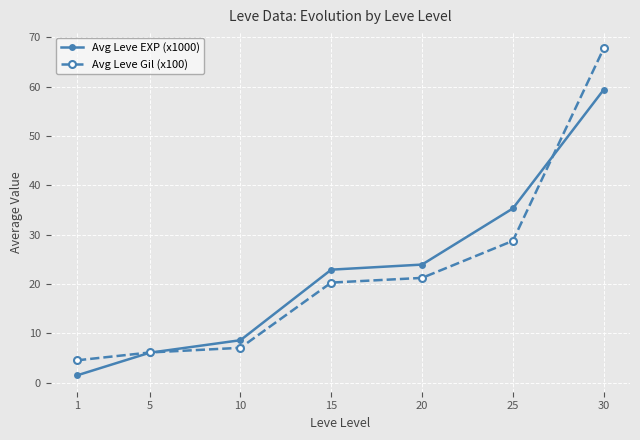

Between 1 and 25, which series saw the biggest shift?

Avg Leve EXP (x1000)